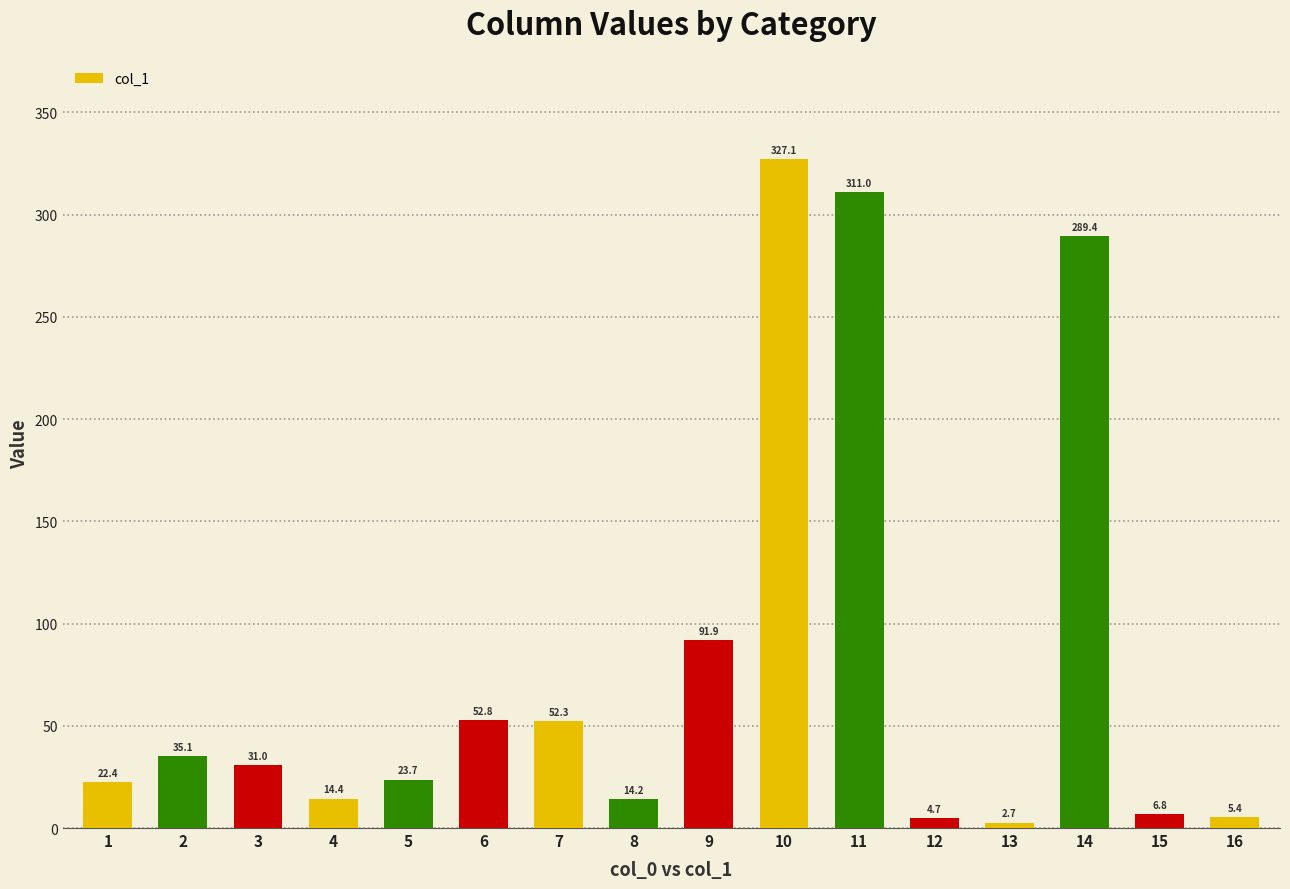

What is the difference between the maximum and minimum values?

324.4